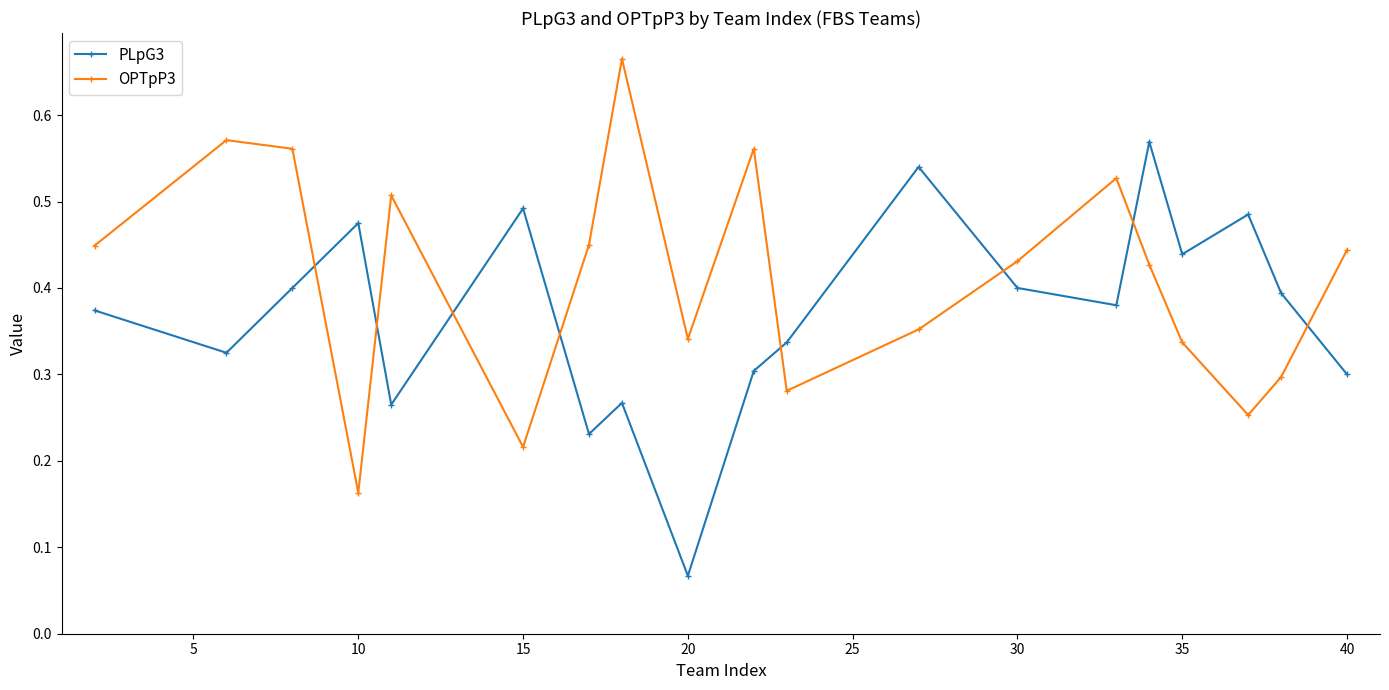

List the series in order of their peak value, highest first.

OPTpP3, PLpG3